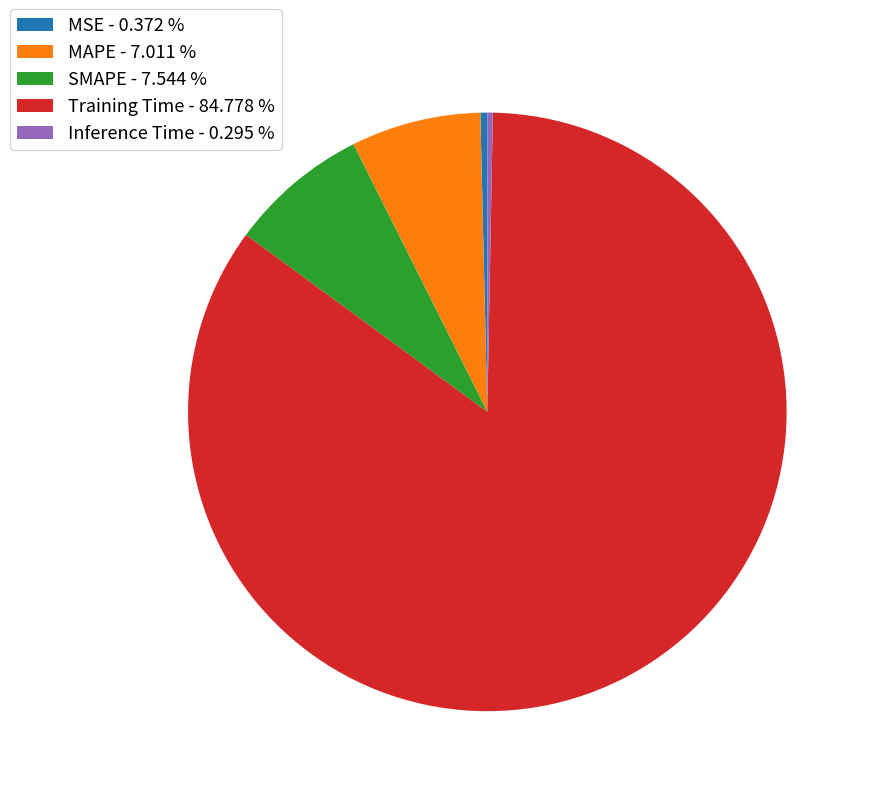

Combined, do MSE - 0.372 % and SMAPE - 7.544 % account for over 50%?

No